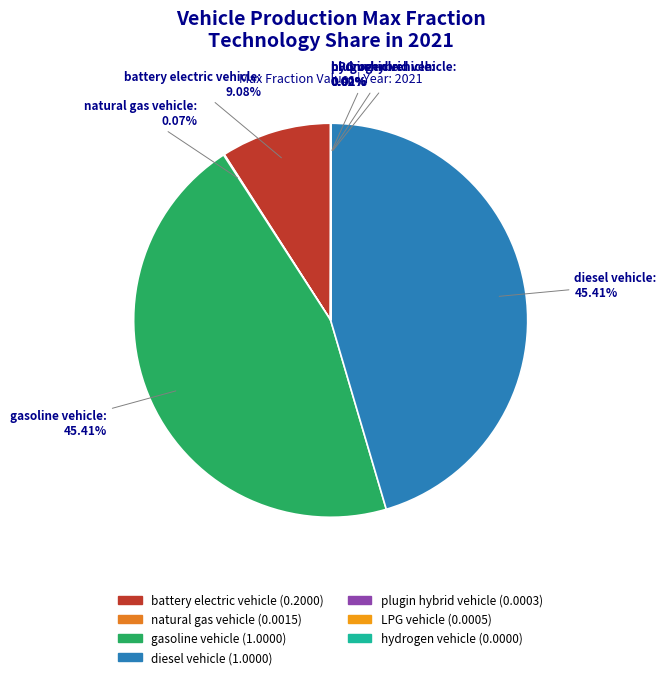

Is there a majority slice in this chart?

No